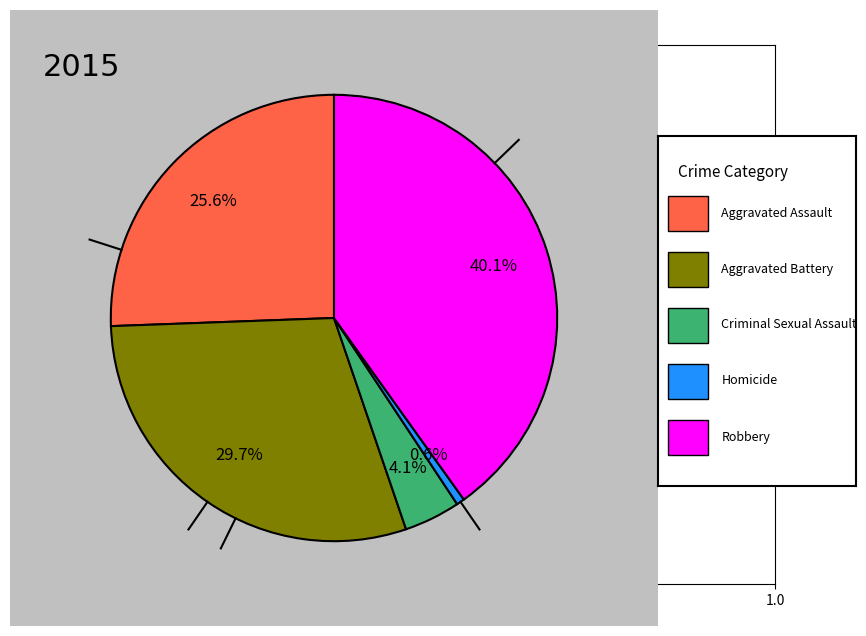

Does any single category account for the majority?

No